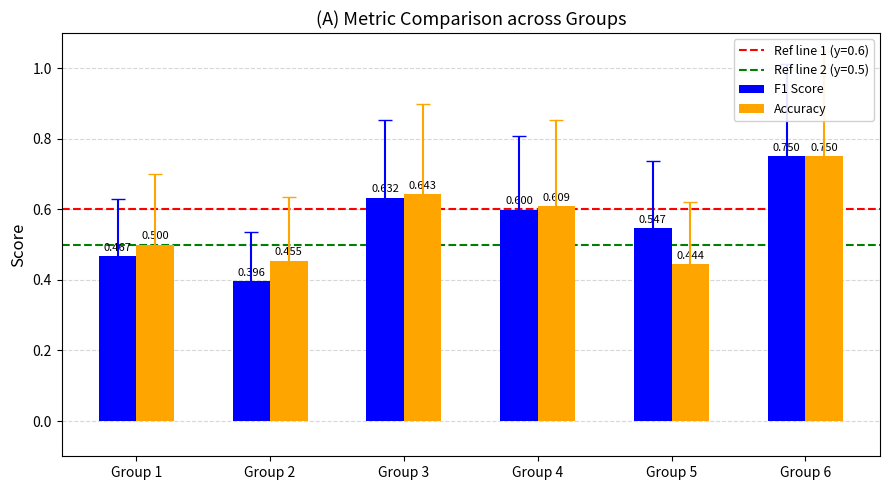

Which series has the largest total across all categories?

Accuracy